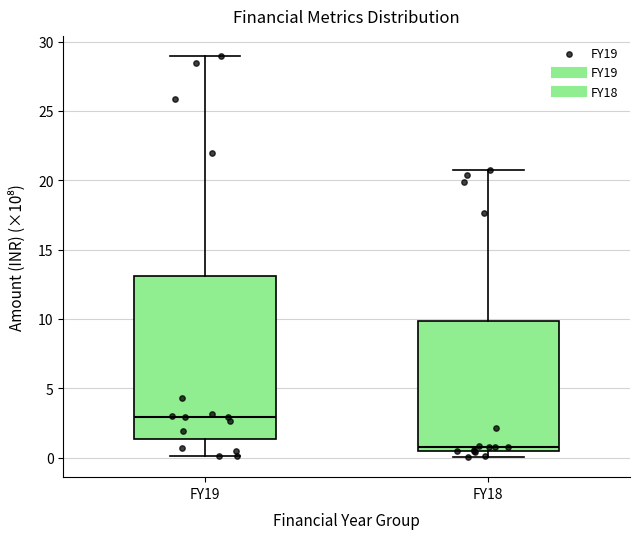

Reading left to right, read every box against the y-axis: the position of its median line, the range the box covers, and the ends of its whiskers. The values are not printed on the chart, so give them approximately, as read against the axis.

FY19: median 3.0, box 1.5 to 13.0, whiskers 0.0 to 29.0
FY18: median 0.5 (just above the box's lower edge), box 0.5 to 10.0, whiskers 0.0 to 21.0